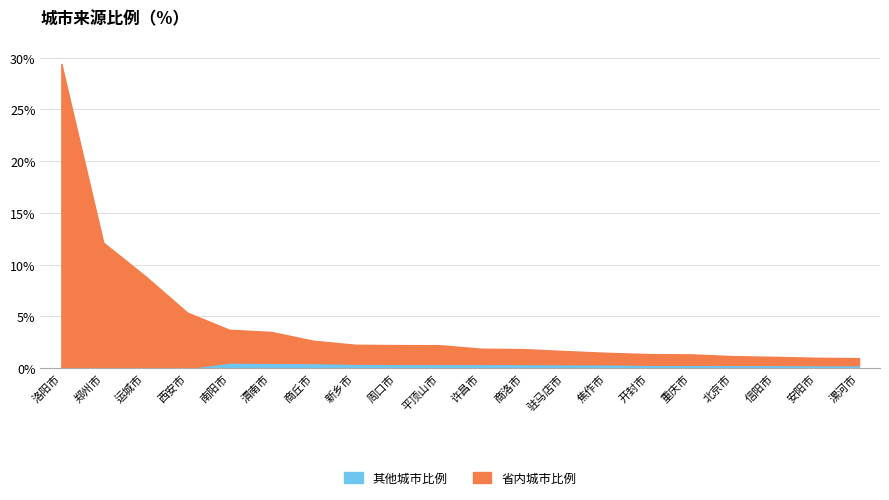

What is the sum of all 其他城市比例 values?

6.1